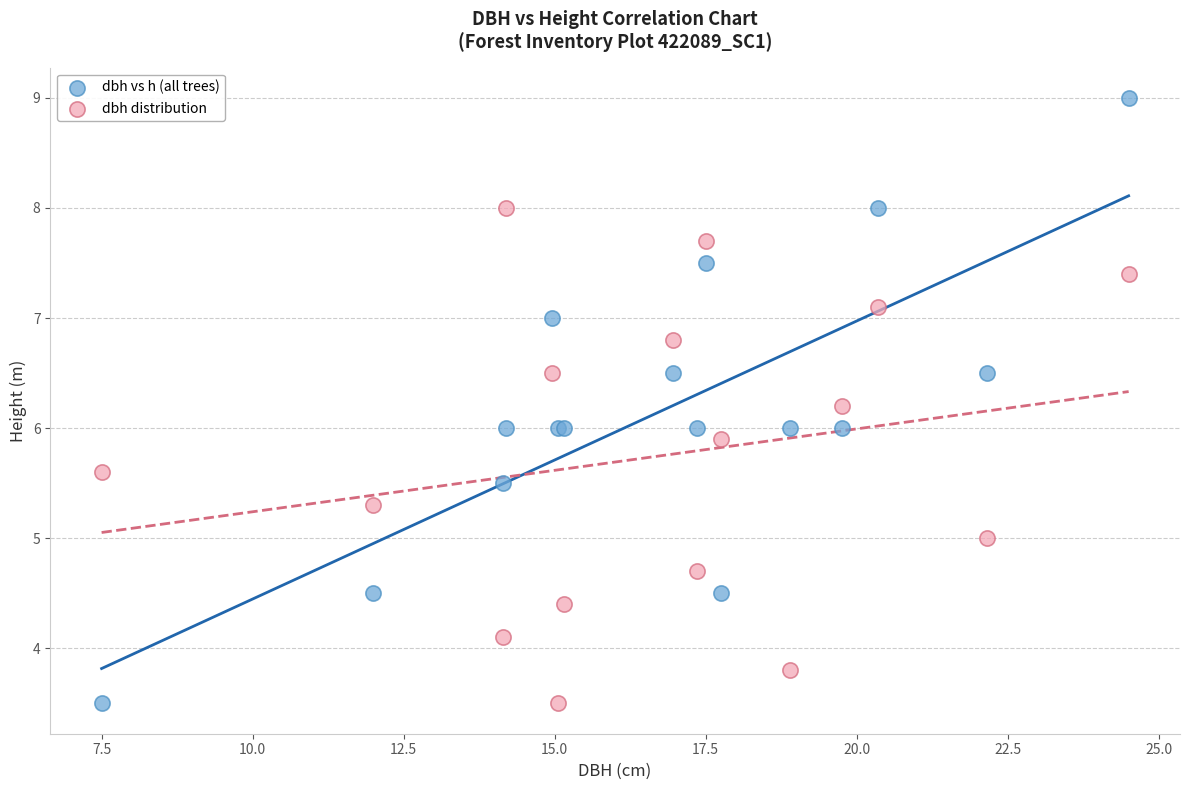

Which series reaches the maximum Y coordinate?

dbh vs h (all trees)